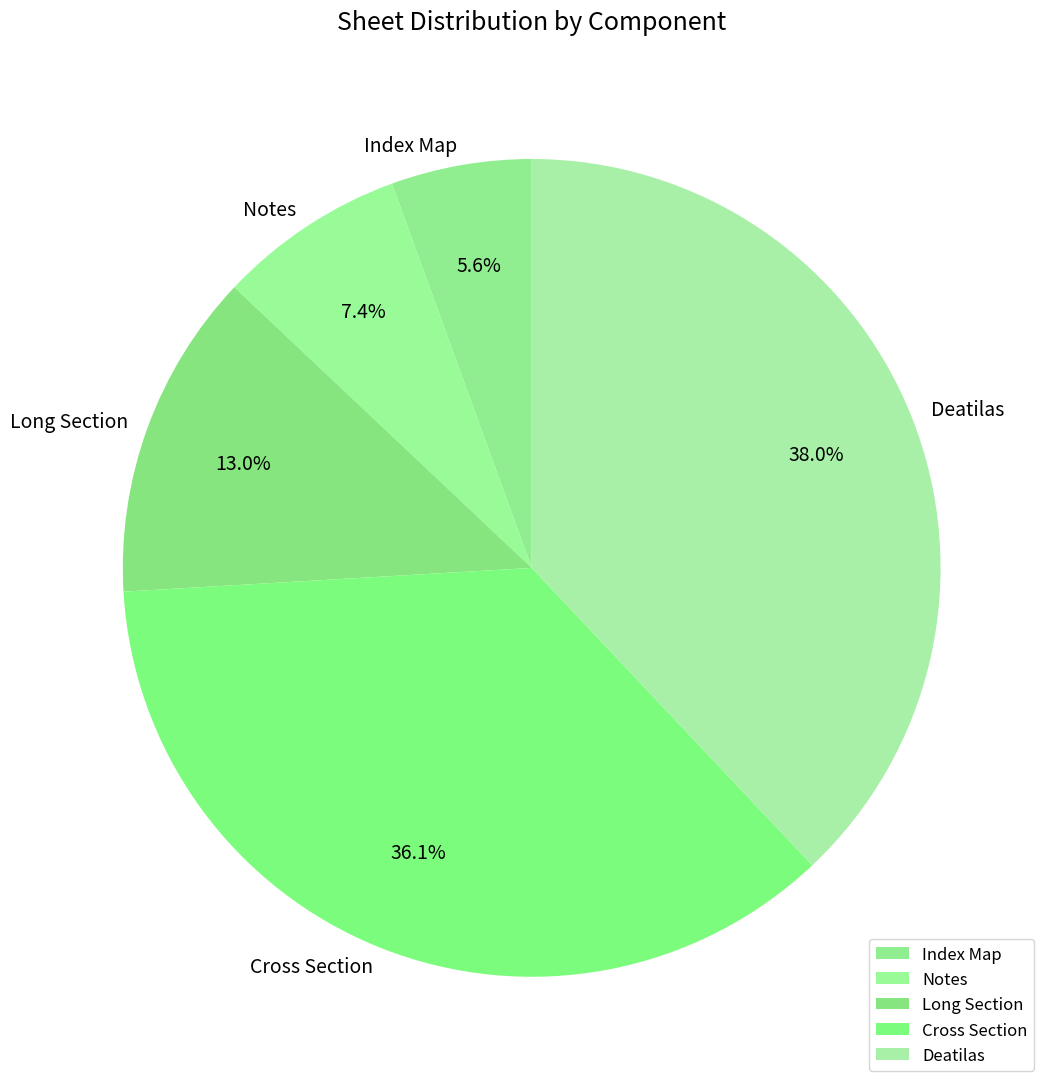

To the nearest percent, what percentage of the pie is Cross Section?

36%